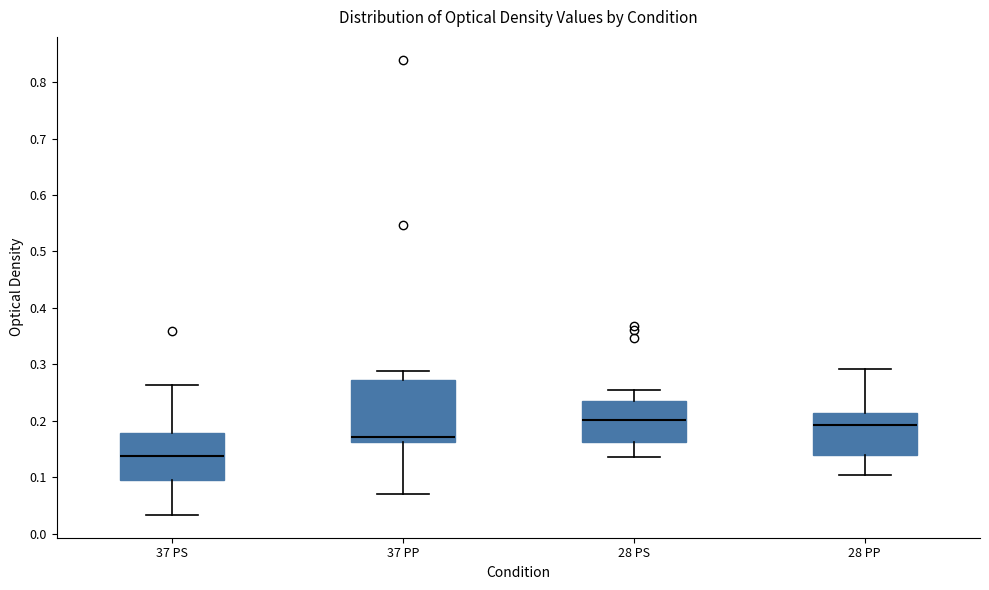

Reading left to right, transcribe this box plot: for each box, give where its median line is, the range the box spans, and where its two whiskers end, as read against the y-axis. The values are not printed on the chart, so give them approximately, as read against the axis.

37 PS: median 0.14, box 0.10 to 0.18, whiskers 0.03 to 0.26
37 PP: median 0.17, box 0.16 to 0.27, whiskers 0.07 to 0.29
28 PS: median 0.20, box 0.16 to 0.24, whiskers 0.14 to 0.26
28 PP: median 0.19, box 0.14 to 0.21, whiskers 0.10 to 0.29